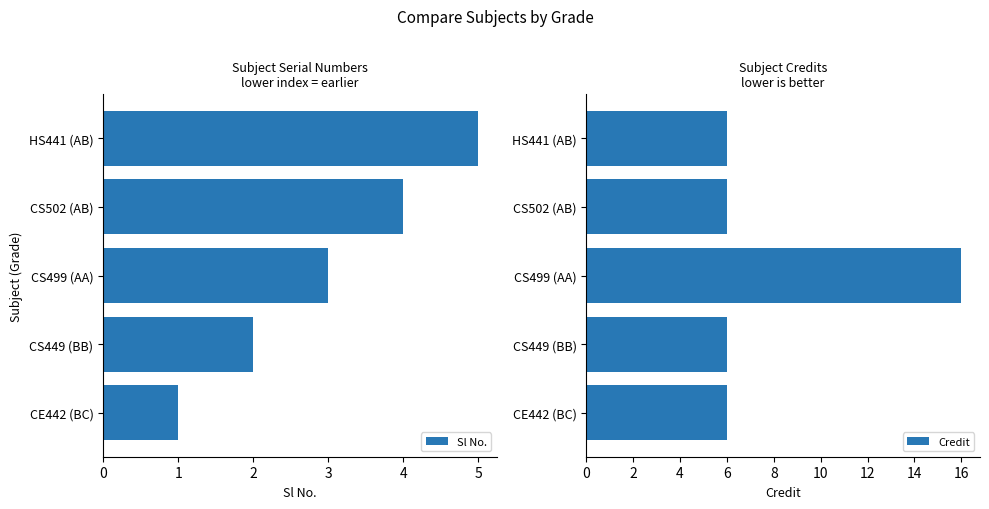

List the series in order of their overall mean, lowest first.

Sl No., Credit